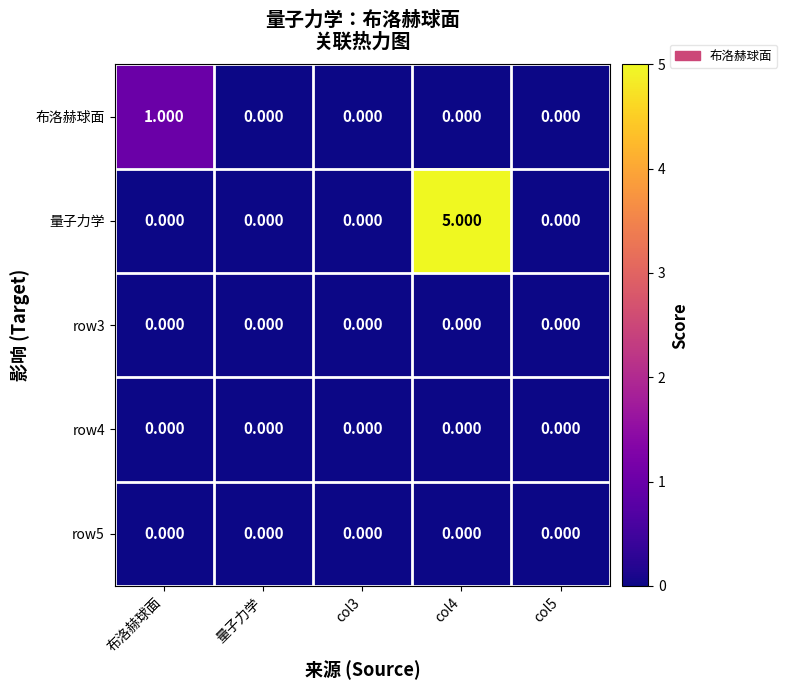

At which category is the sum across all series the highest?

col4